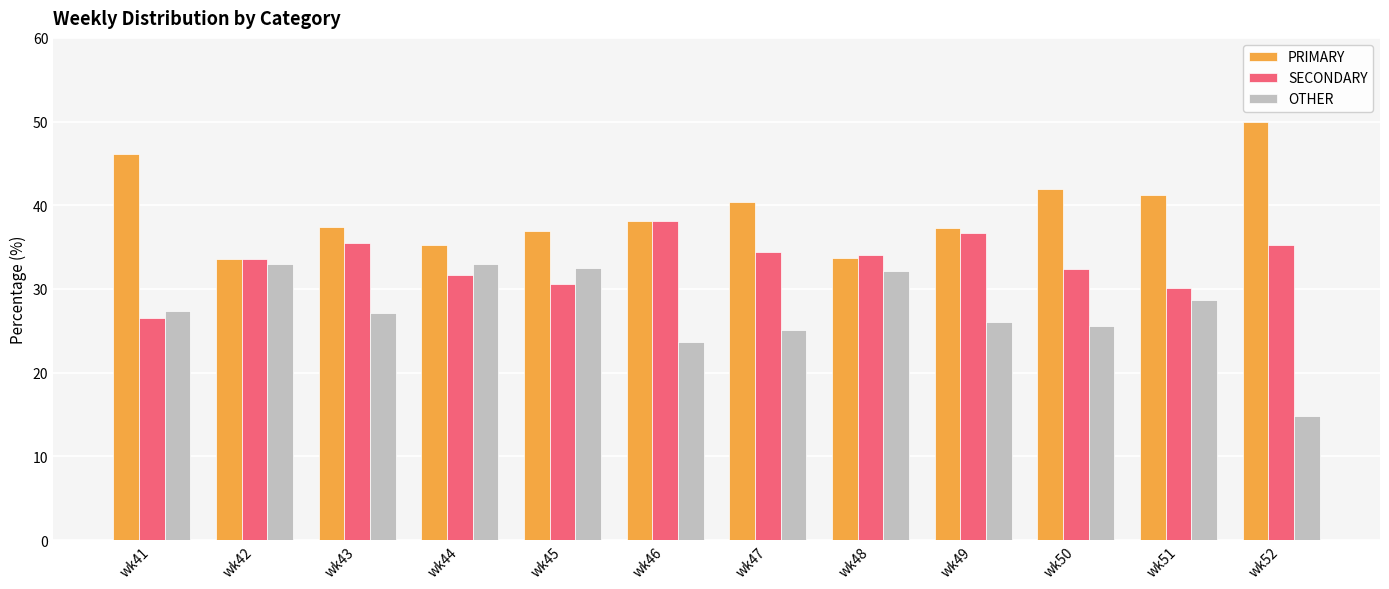

At how many categories does at least one series exceed 39?

5